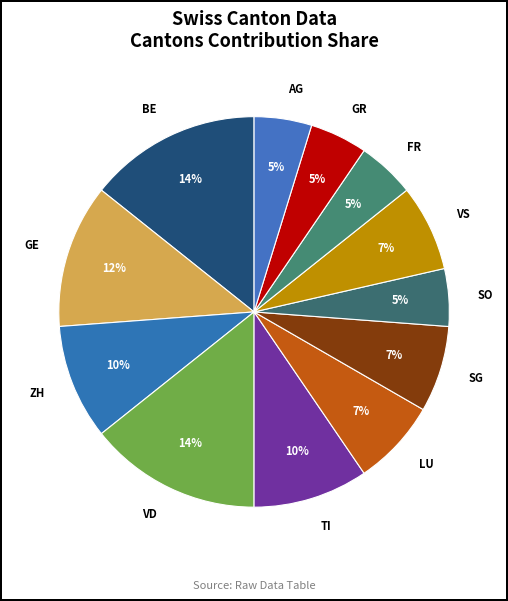

The AG slice represents 5% of the pie. True or false?

True